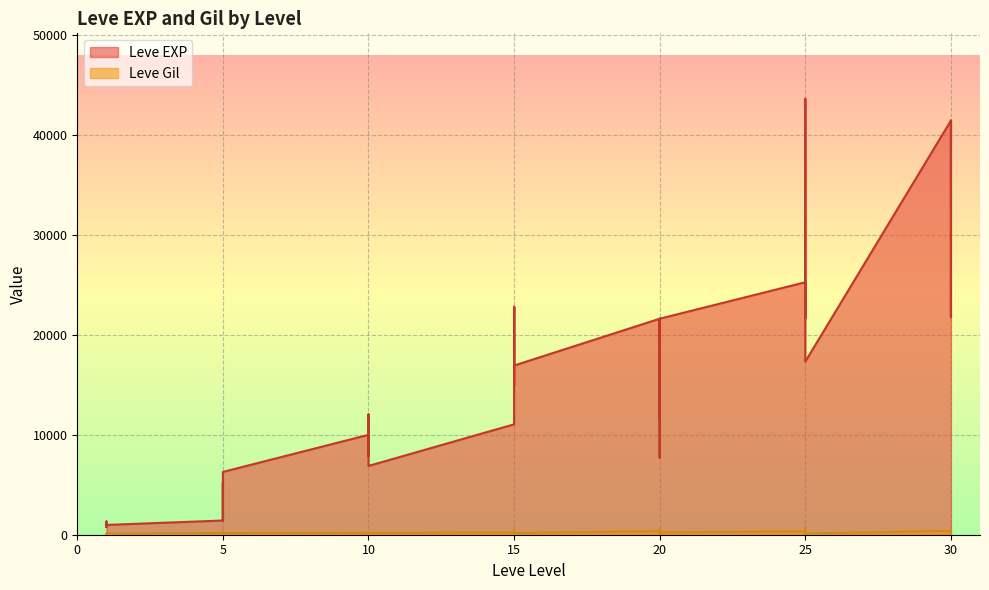

At 20, list the series in order from largest to smallest.

Leve EXP, Leve Gil